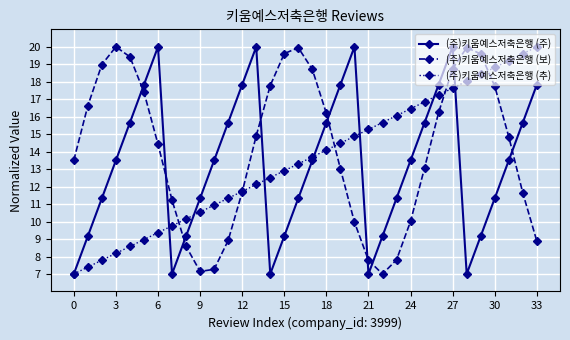

What is the value of the (주)키움예스저축은행 (보) point at the 23rd from the left?

7.0